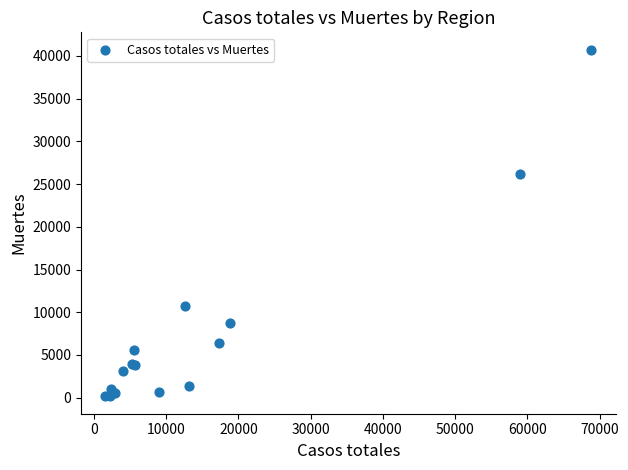

What Y value in the scatter plot is closest to 20442?

26203